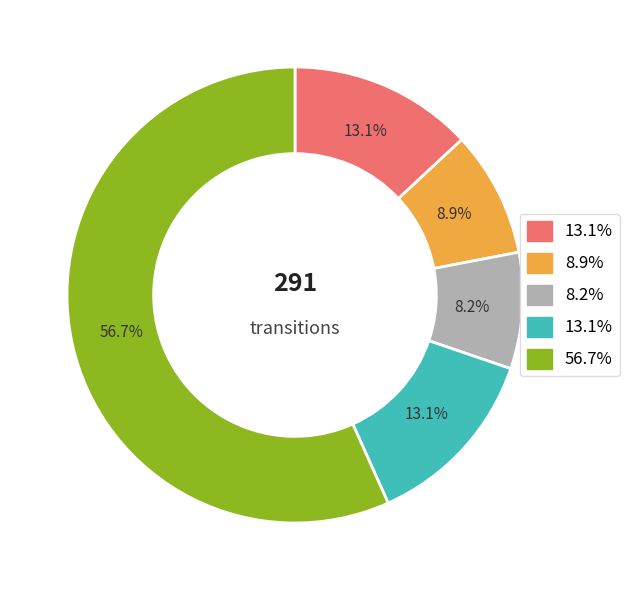

Does any single category account for the majority?

Yes